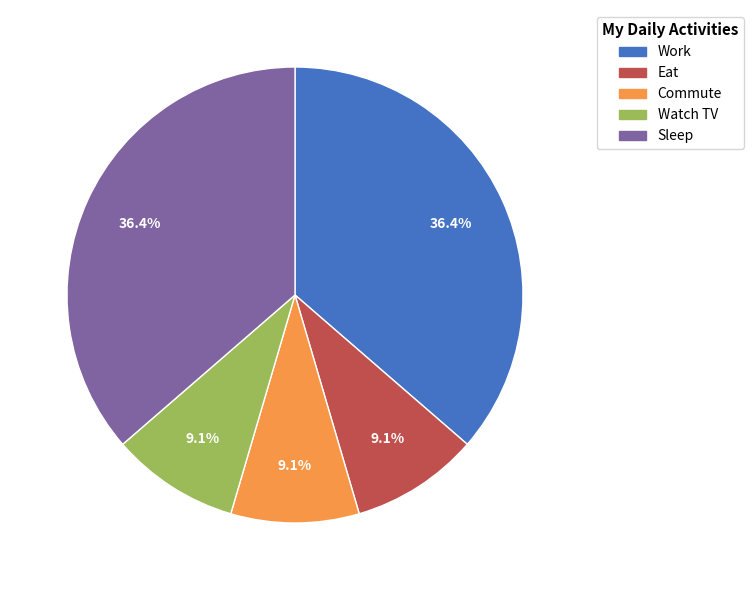

Is there any slice that represents more than half of the pie?

No